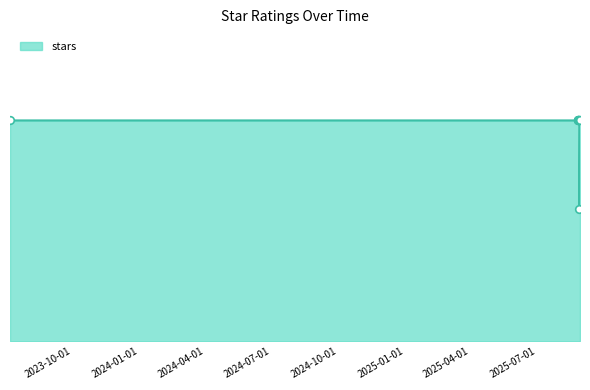

Does the chart have visible grid lines?

No